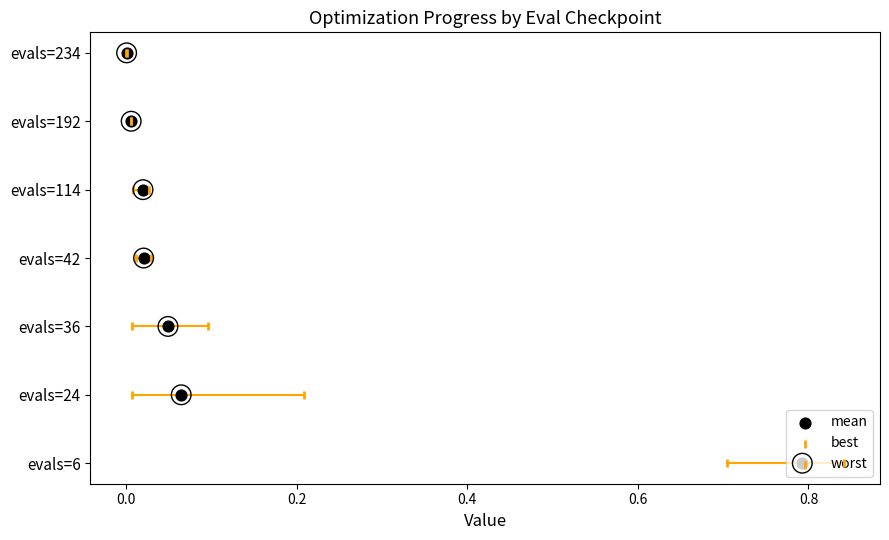

Which series has the widest spread of Y values?

mean